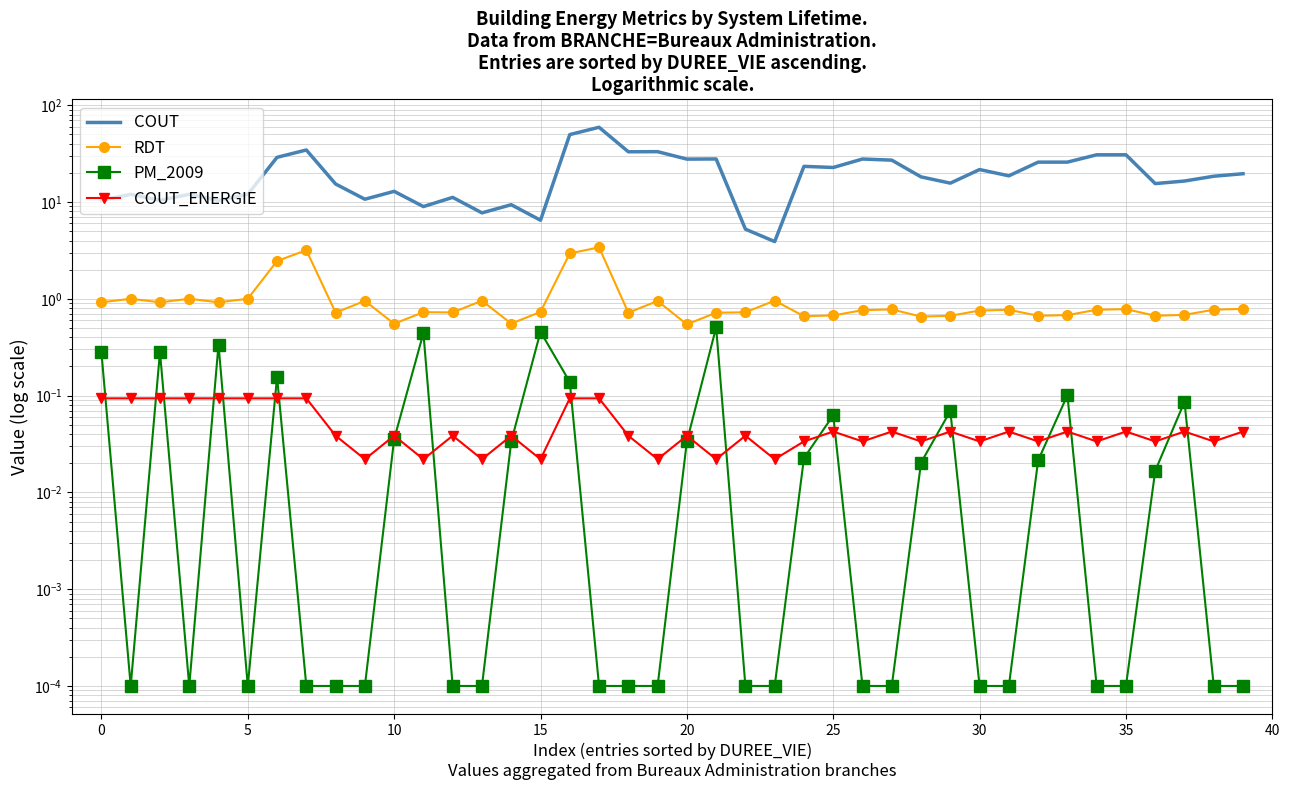

Is the value of PM_2009 at 13 greater than the value of COUT at 34?

No